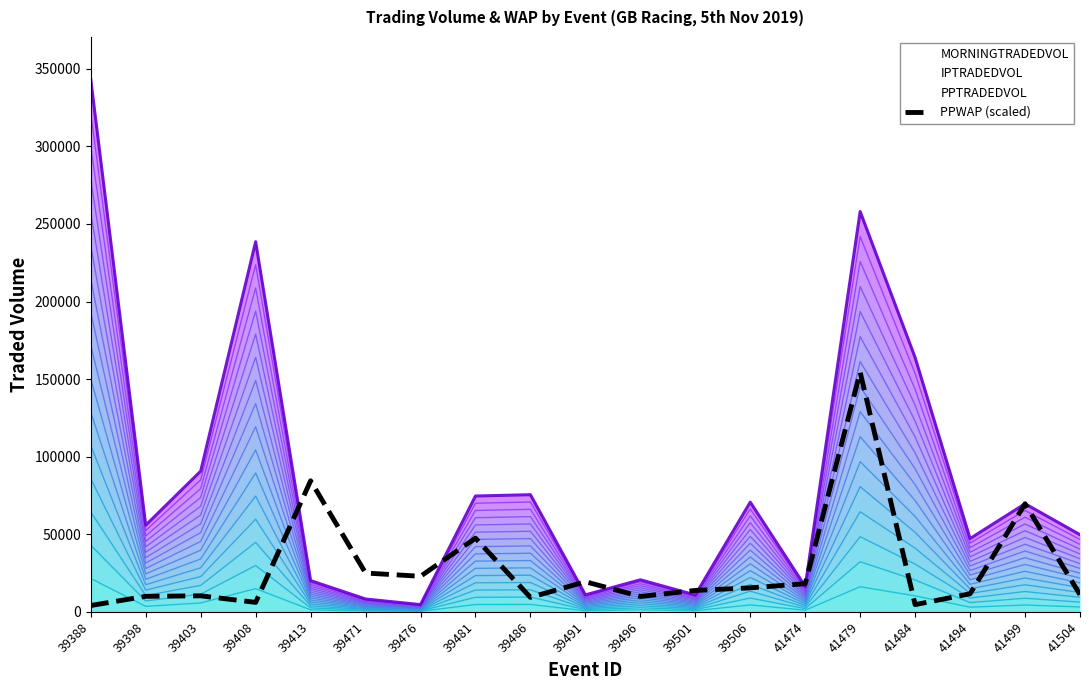

How many points are higher than both their immediate neighbors (excluding endpoints)?

6